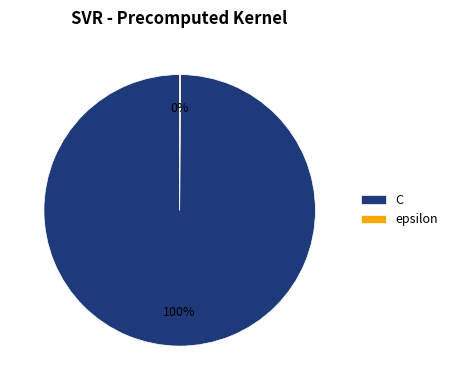

Which category has the biggest portion of the pie?

C